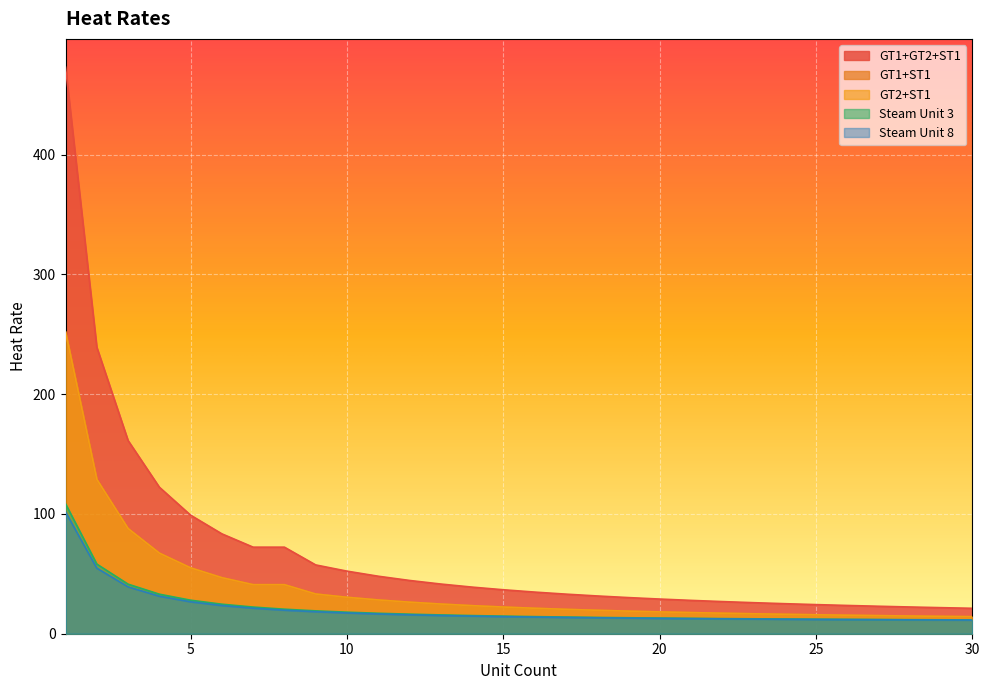

Does the chart display data point markers on the line(s)?

No